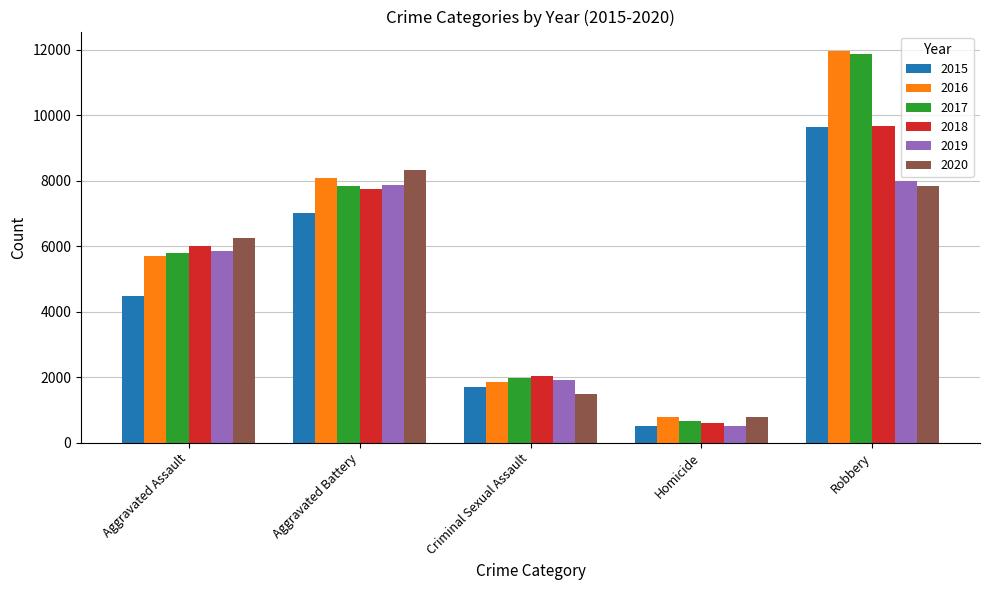

What position from the left is Aggravated Battery?

2